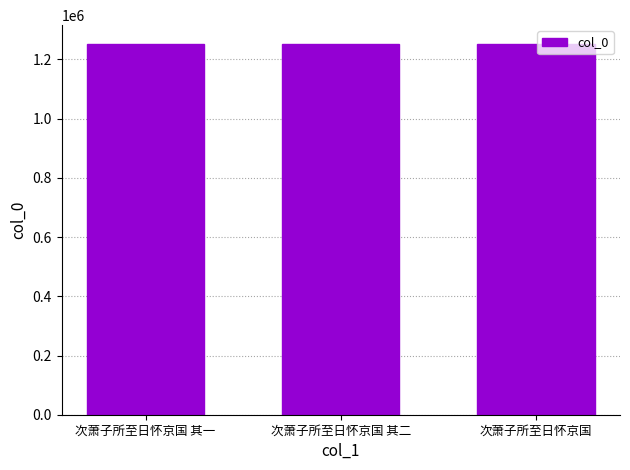

What is the greatest value displayed?

1253150